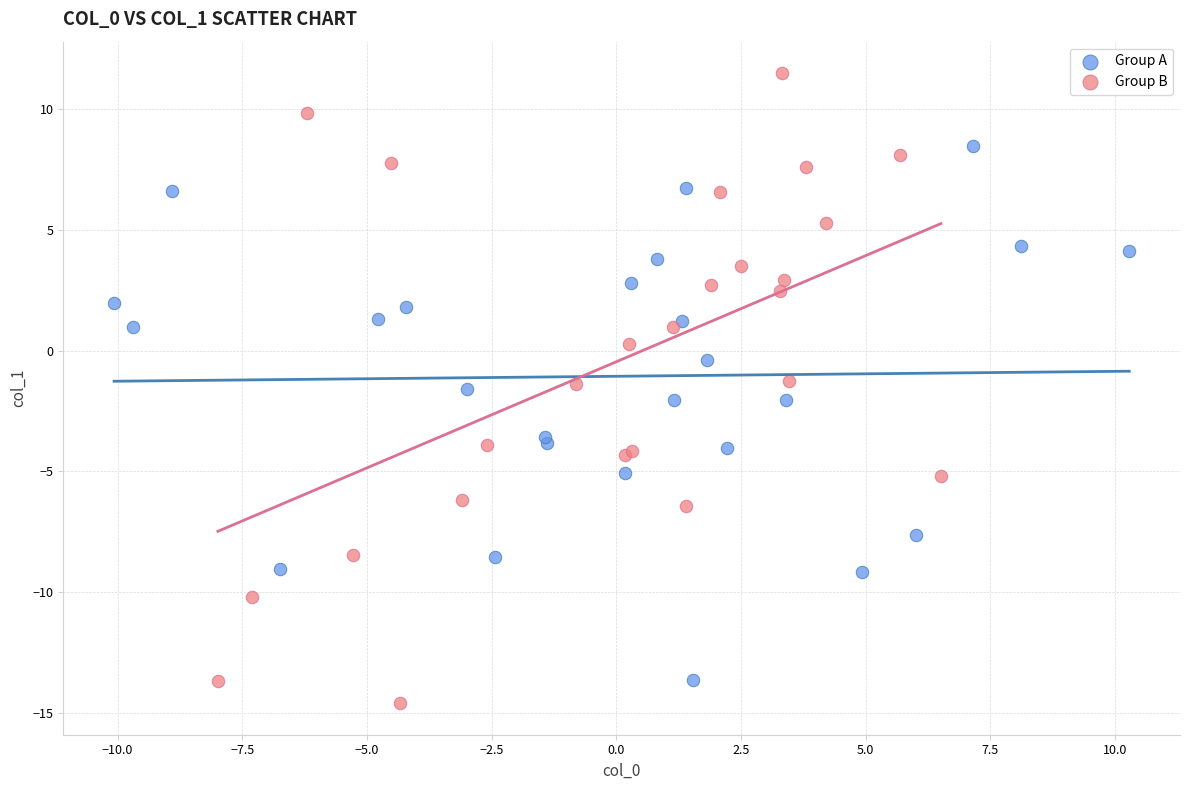

Which series has the widest spread of Y values?

Group B